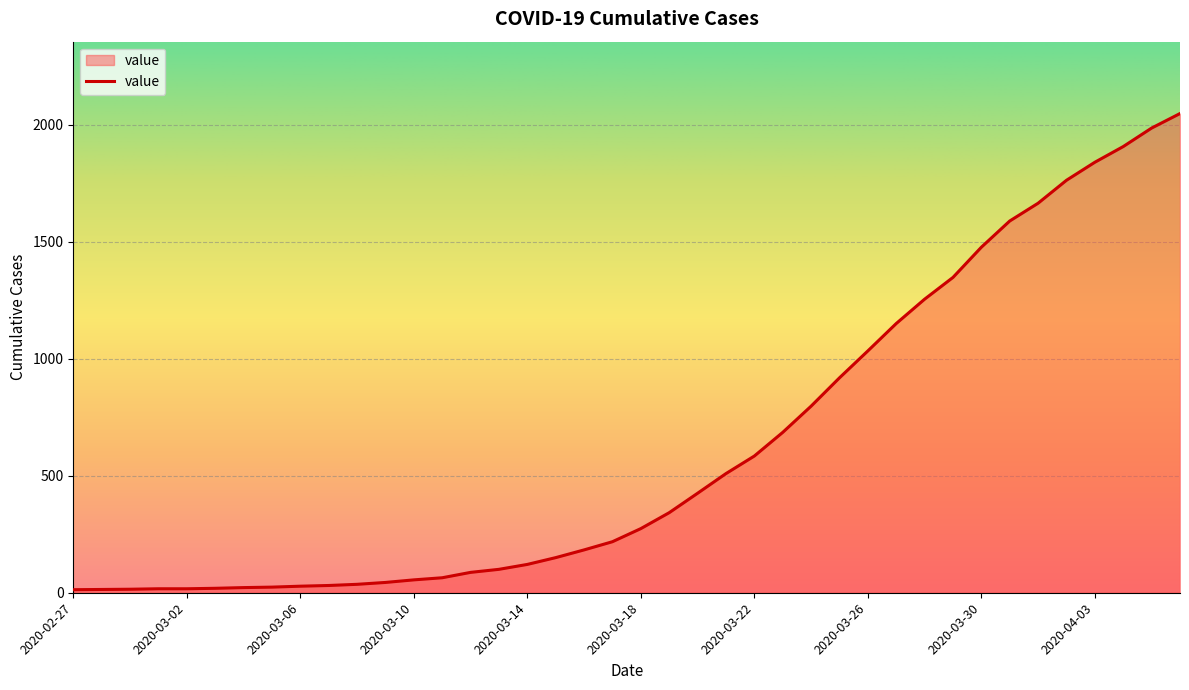

What is the greatest value displayed?

2047